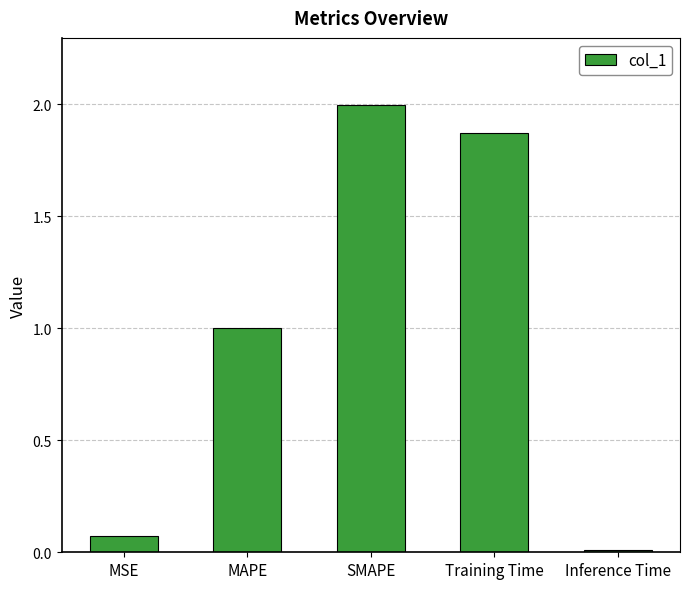

List the labels in order of value, largest first.

SMAPE, Training Time, MAPE, MSE, Inference Time